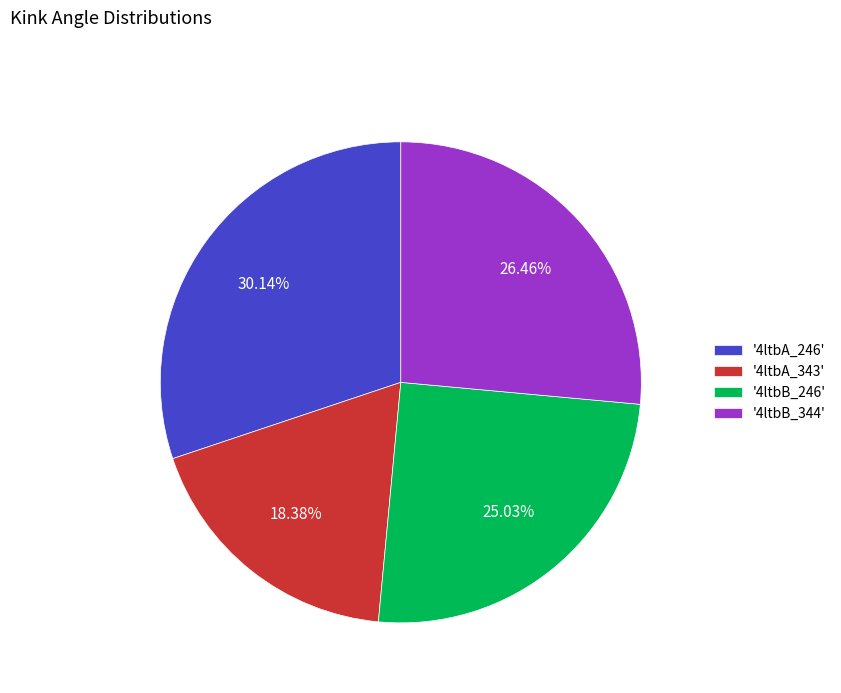

To the nearest percent, what is the difference between the largest and smallest slice percentages?

12%